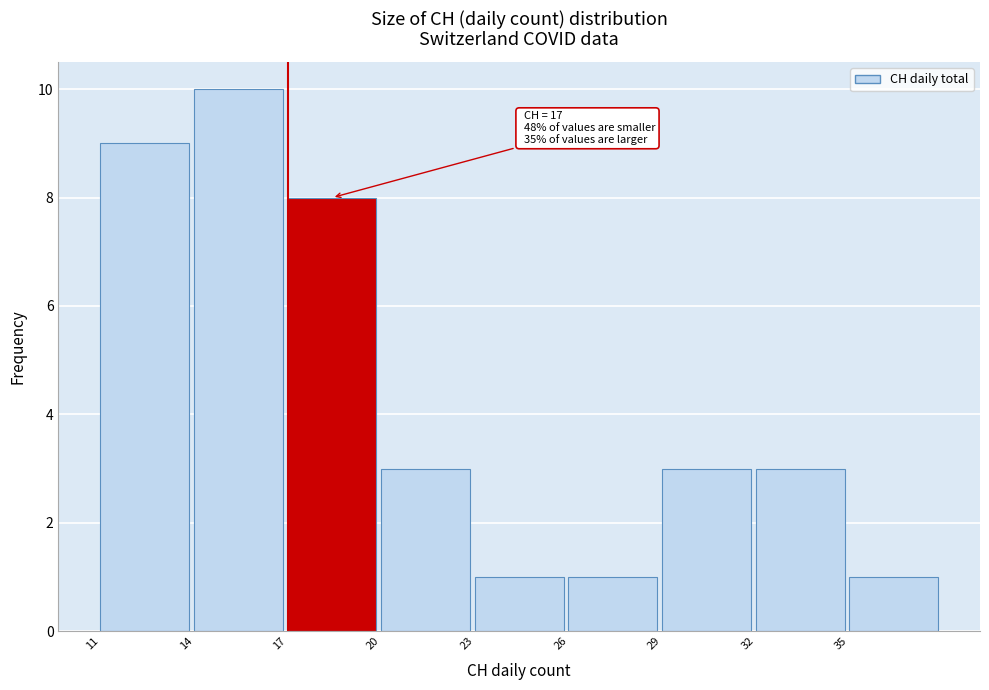

Over which range of the x-axis is the bar tallest?

14 to 17